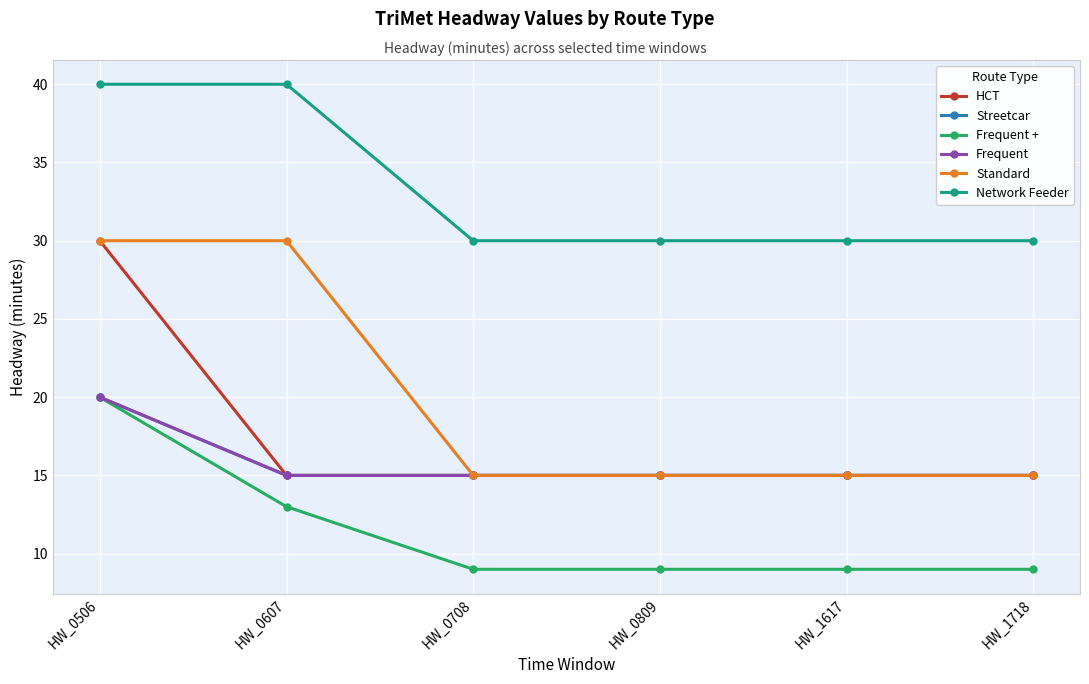

What is the approximate value of Standard at HW_1617, to the nearest 5?

15